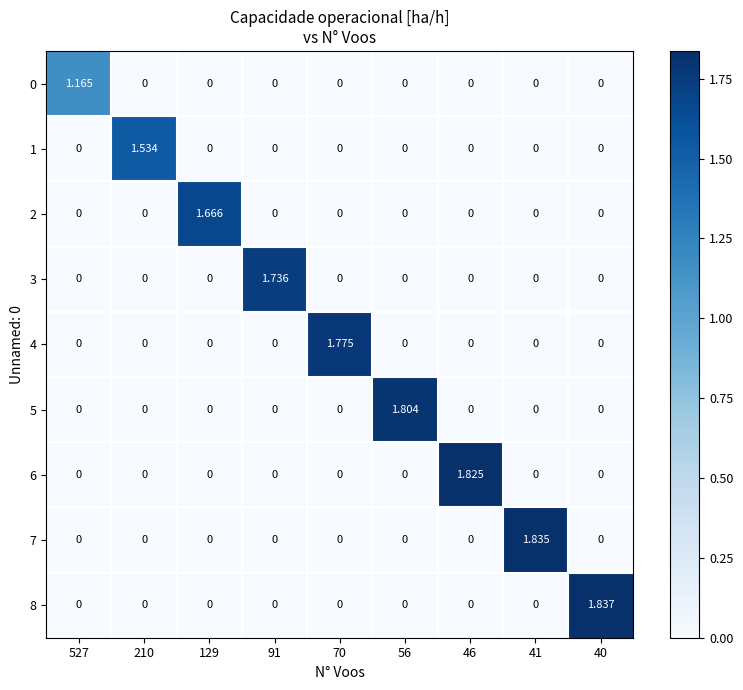

At 210, list the series in order from smallest to largest.

0, 2, 3, 4, 5, 6, 7, 8, 1